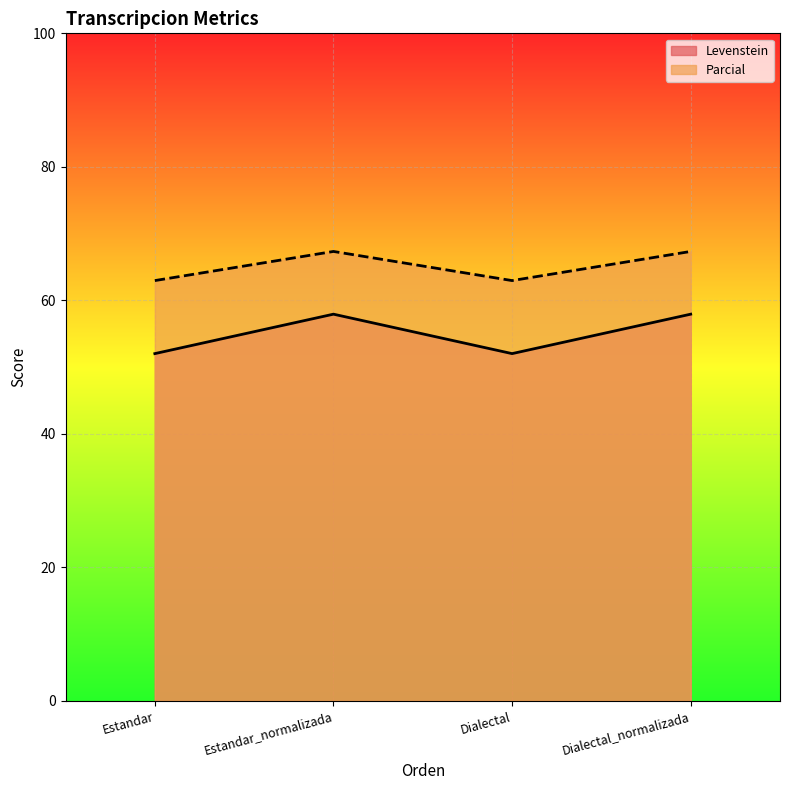

True or false: Parcial has more than 0 points higher than both neighbors.

True